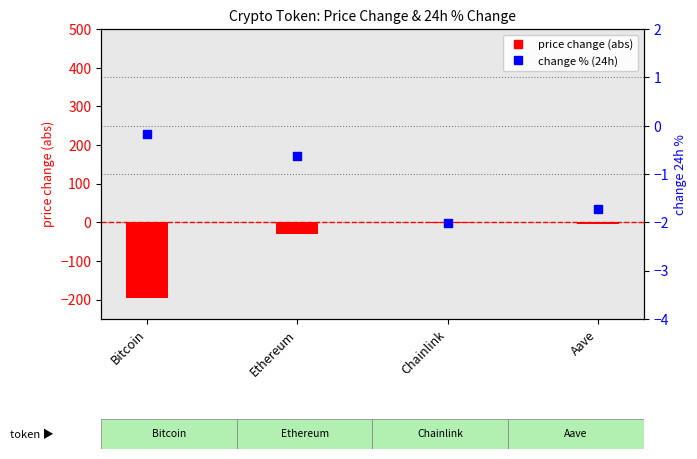

At which category is the sum across all series the highest?

Chainlink